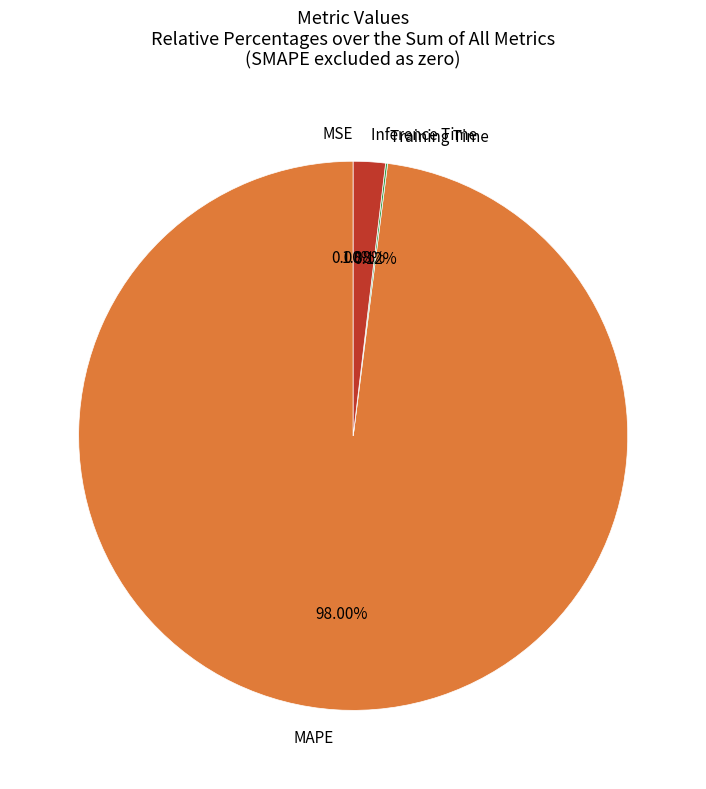

What is the majority slice?

MAPE